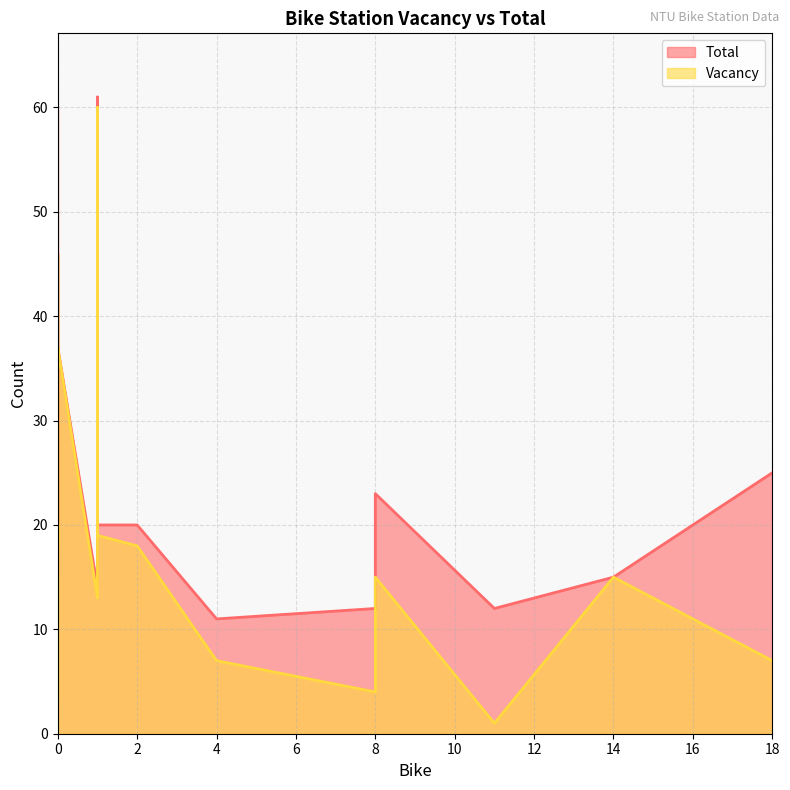

Which series has the widest spread of values?

Vacancy